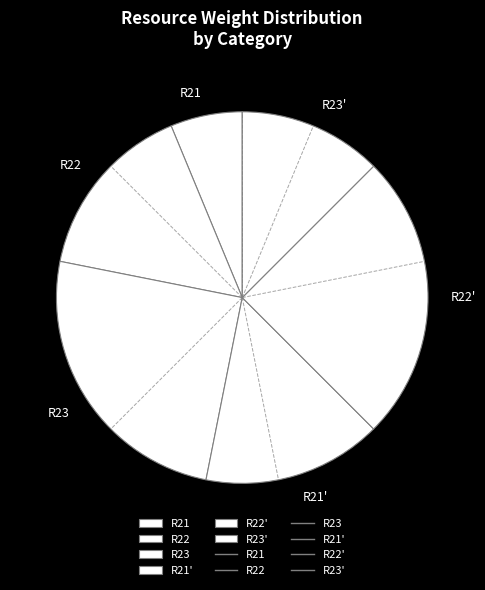

Which slice is the smallest?

R21